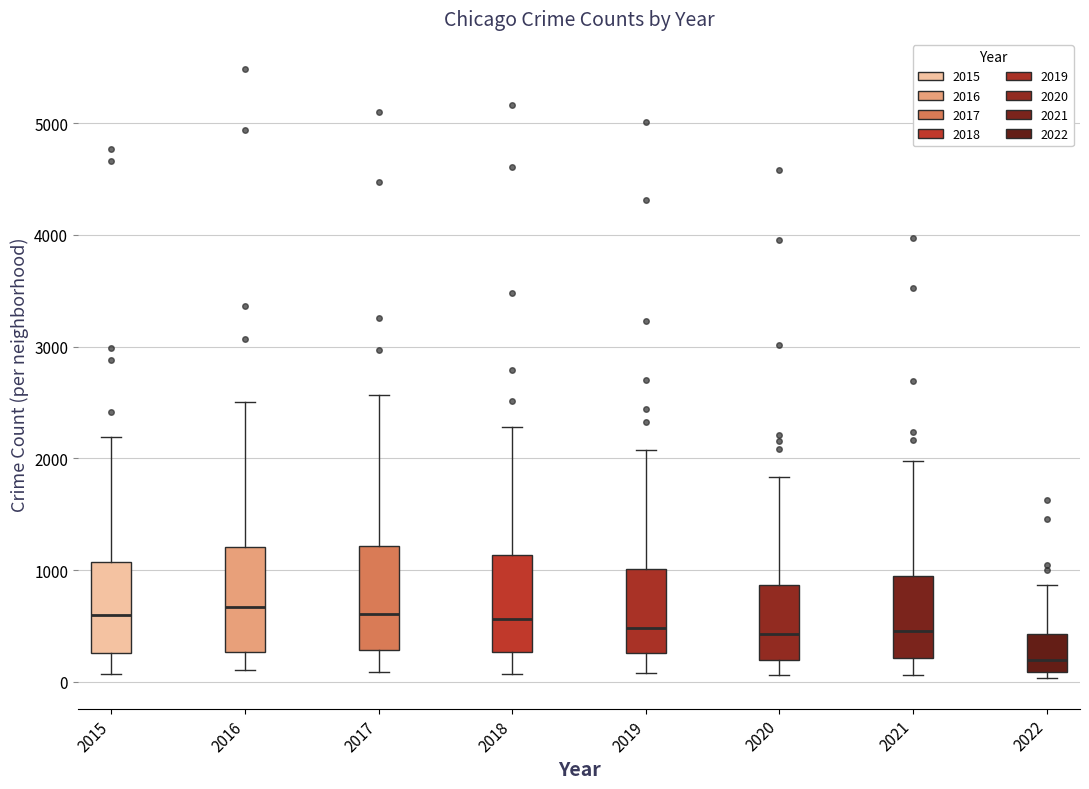

Reading left to right, transcribe this box plot: for each box, give where its median line is, the range the box spans, and where its two whiskers end, as read against the y-axis. The values are not printed on the chart, so give them approximately, as read against the axis.

2015: median 600, box 300 to 1100, whiskers 100 to 2200
2016: median 700, box 300 to 1200, whiskers 100 to 2500
2017: median 600, box 300 to 1200, whiskers 100 to 2600
2018: median 600, box 300 to 1100, whiskers 100 to 2300
2019: median 500, box 300 to 1000, whiskers 100 to 2100
2020: median 400, box 200 to 900, whiskers 100 to 1800
2021: median 500, box 200 to 1000, whiskers 100 to 2000
2022: median 200, box 100 to 400, whiskers 0 to 900